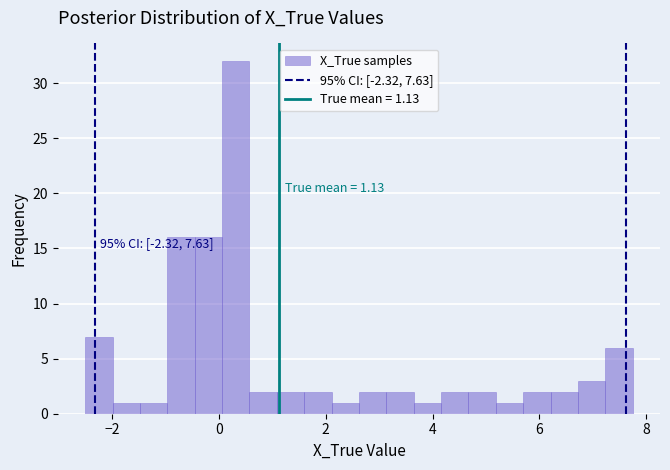

Read against the x-axis, roughly where is the centre of the tallest bar?

0.4